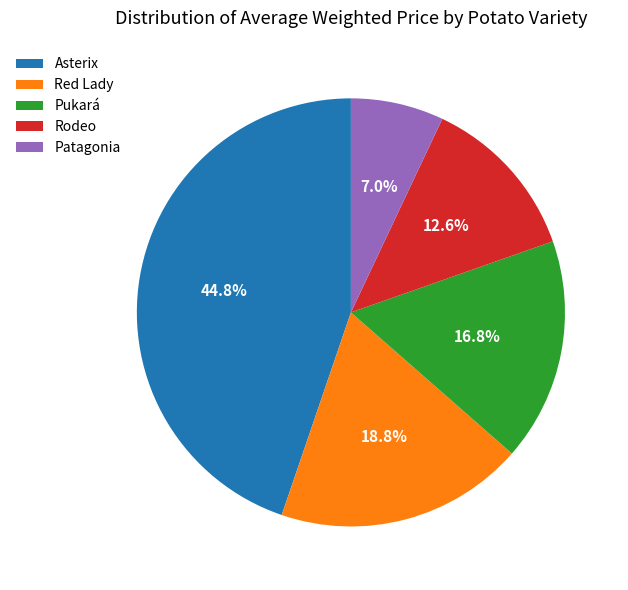

Combined, what portion of the pie is Pukará and Asterix?

61.6%